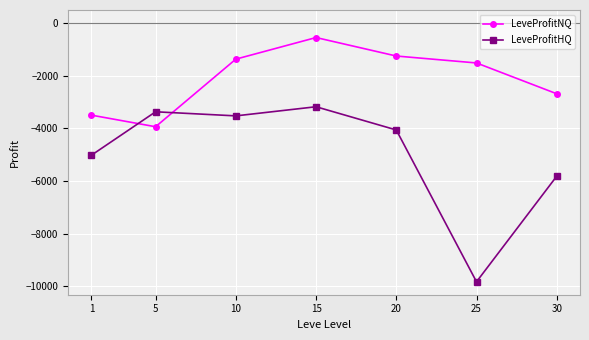

What is the spread (max minus min) of values at 5?

568.0